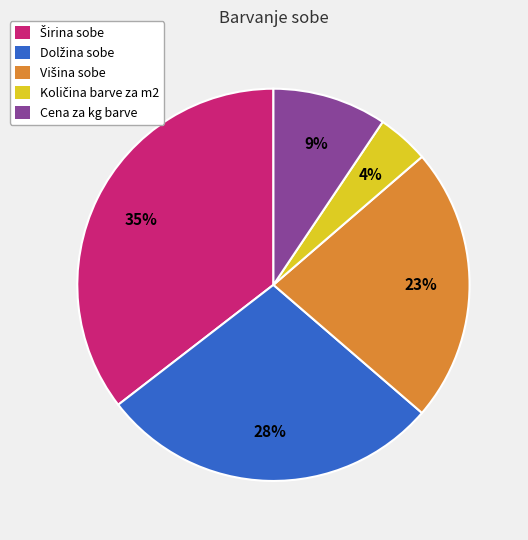

What percentage is the Cena za kg barve slice, to the nearest percent?

9%